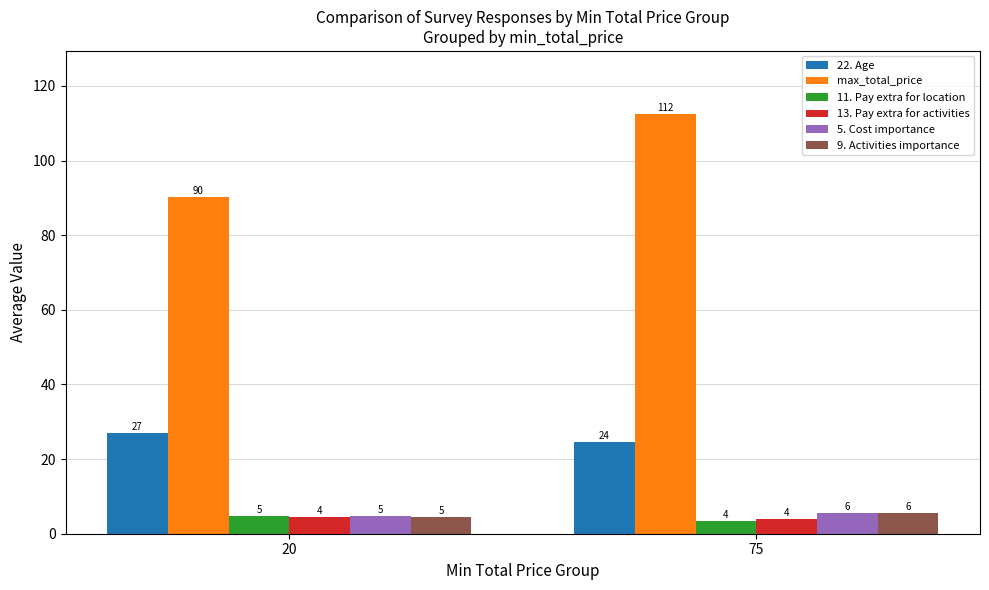

What are all the series names shown in the legend?

22. Age, max_total_price, 11. Pay extra for location, 13. Pay extra for activities, 5. Cost importance, 9. Activities importance